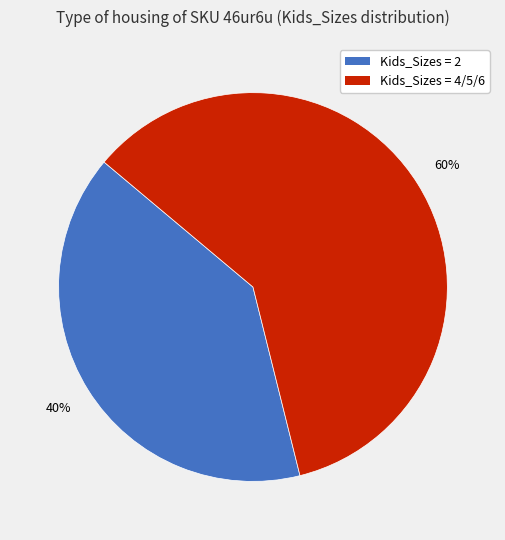

What is the largest slice in the pie chart?

Kids_Sizes = 4/5/6